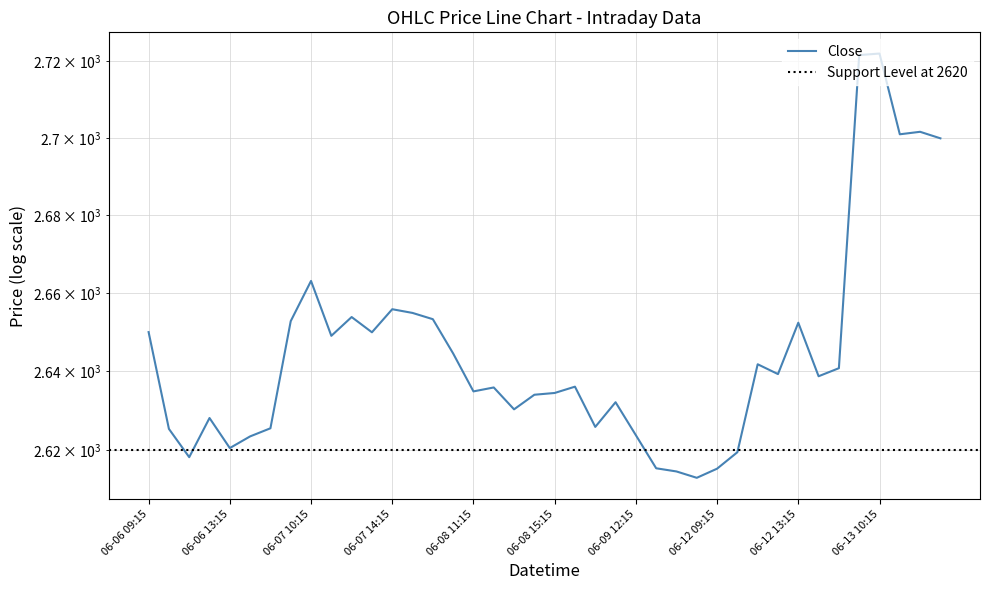

What is the difference between the values at 06-06 12:15 and 06-06 13:15?

7.6